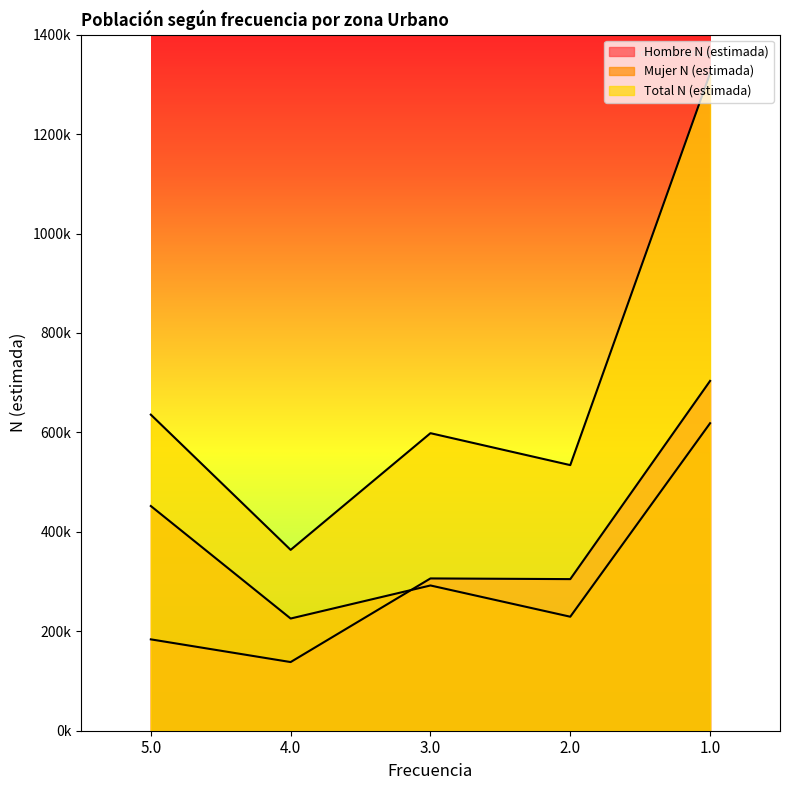

At which category does Hombre N (estimada) reach its first local peak?

3.0